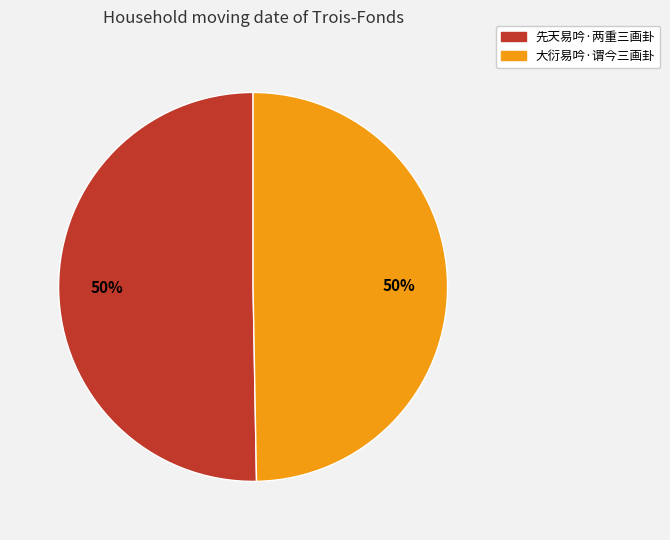

How many segments does this pie chart have?

2